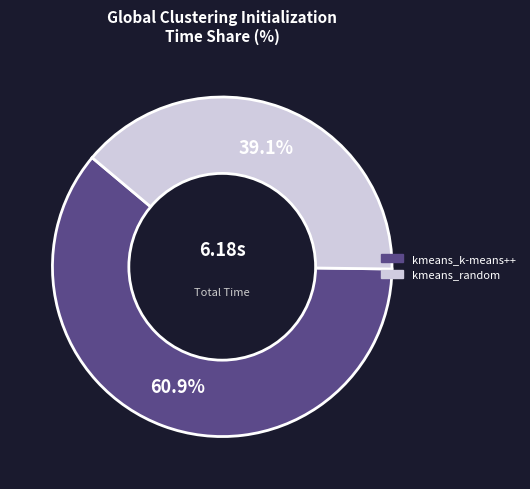

Between kmeans_k-means++ and kmeans_random, which is larger?

kmeans_k-means++